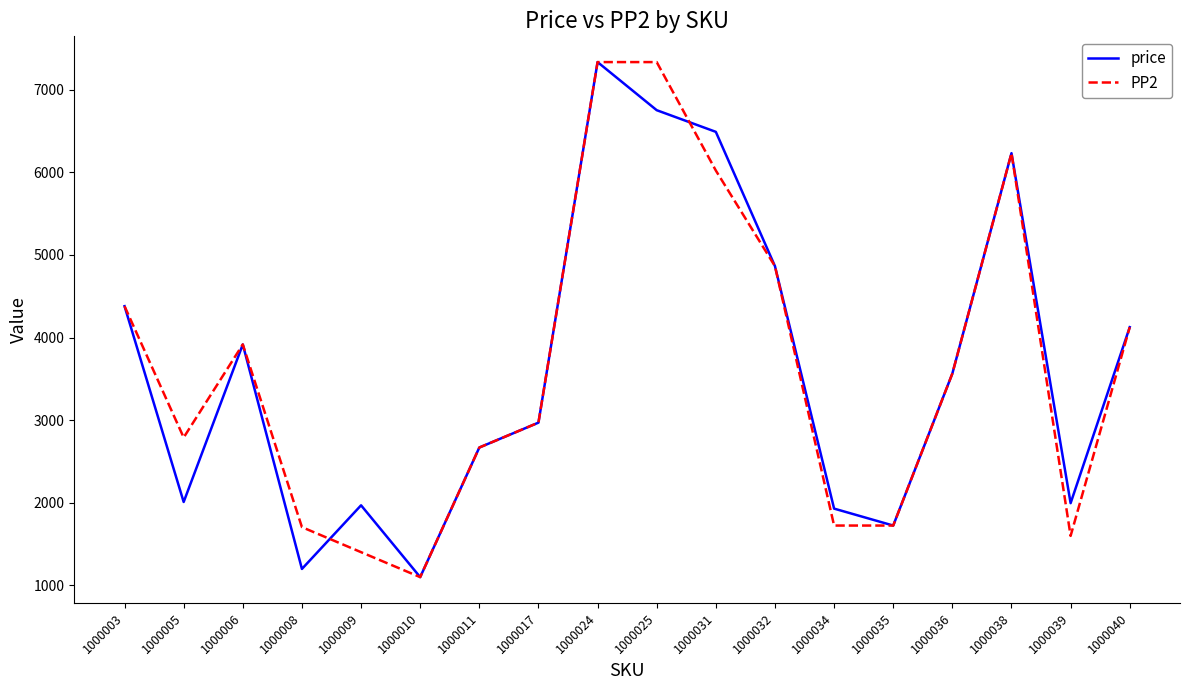

The value of PP2 at 1000040 is 4125. True or false?

True